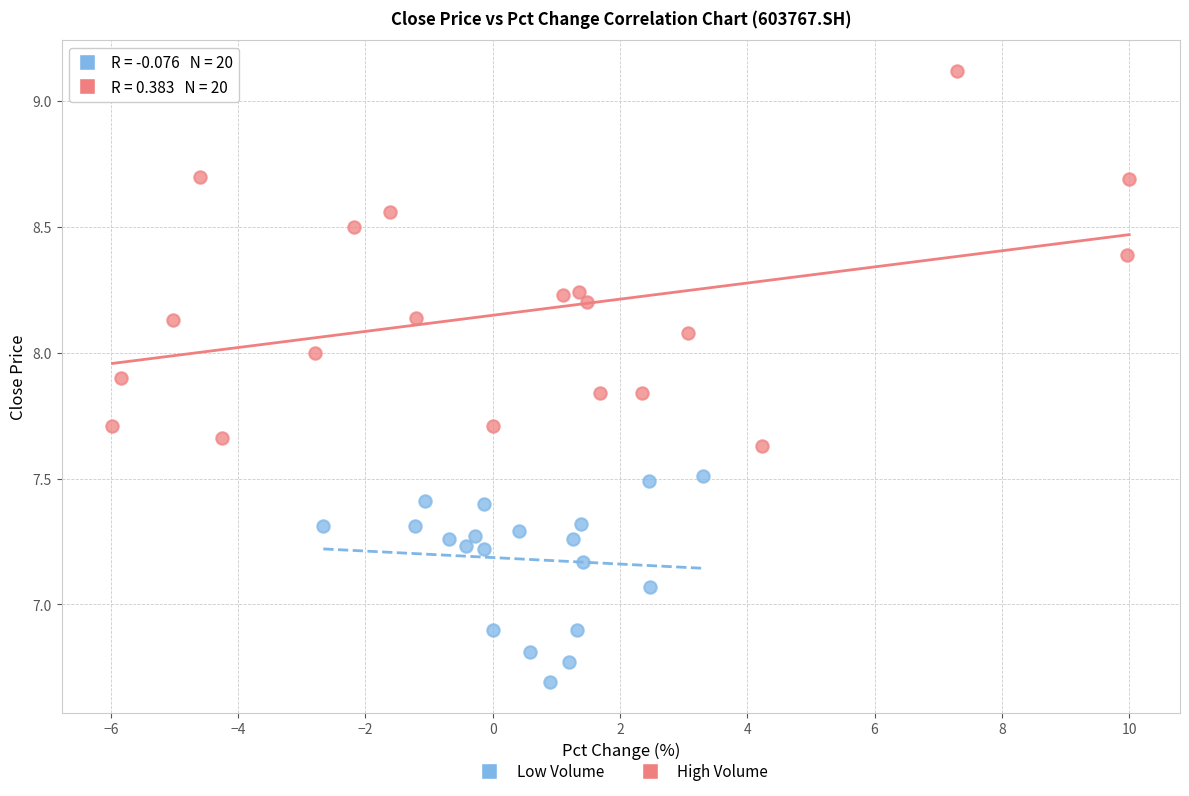

What are all the series names shown in the legend?

Low Volume, High Volume